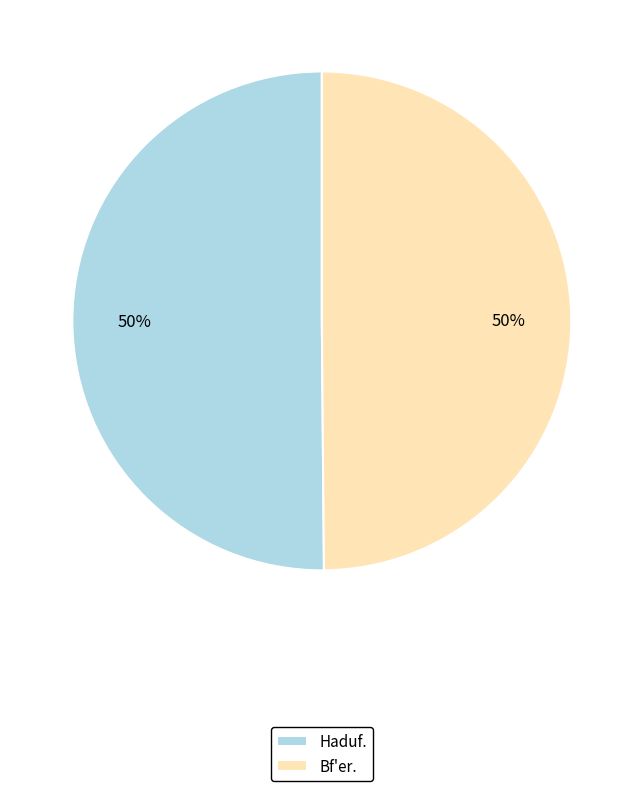

To the nearest percent, what is the average slice percentage?

50%